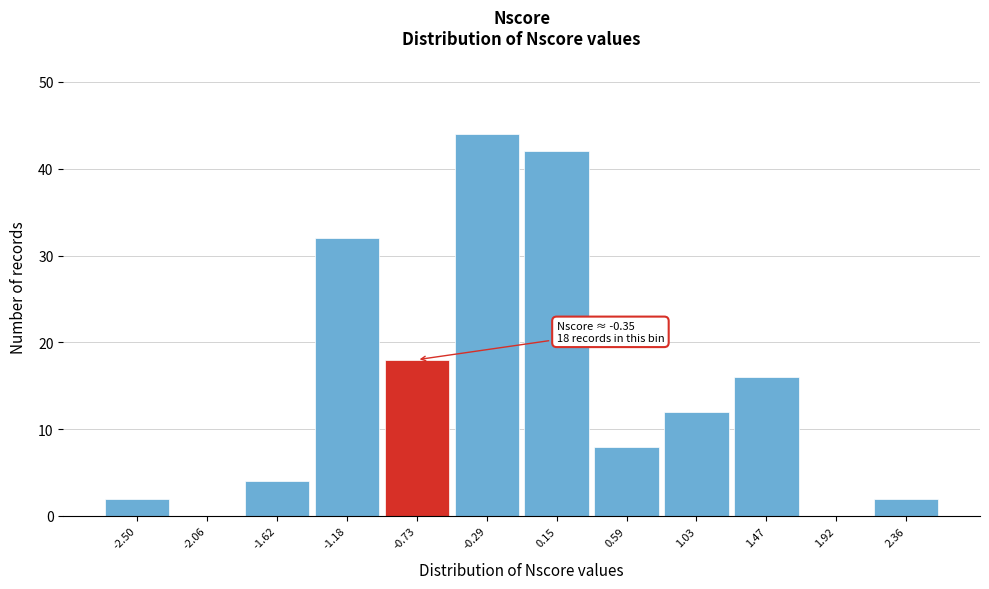

Reading left to right, extract all data points from this chart.

-2.50=2	-2.06=0	-1.62=4	-1.18=32	-0.73=18	-0.29=44	0.15=42	0.59=8	1.03=12	1.47=16	1.92=0	2.36=2